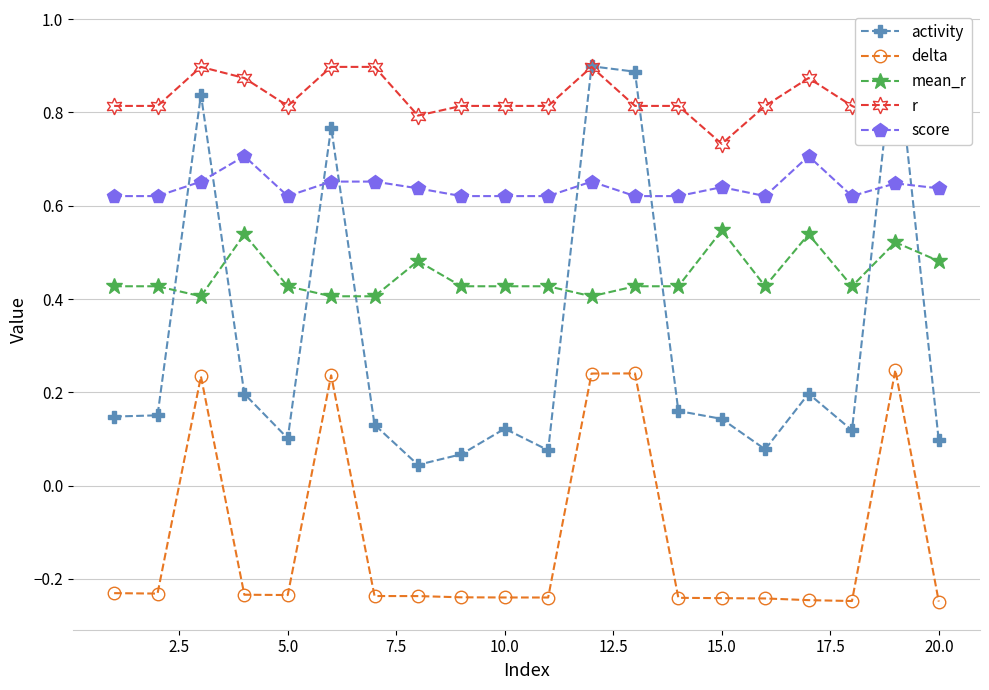

What is the difference between the maximum and second lowest values in the activity series?

0.9